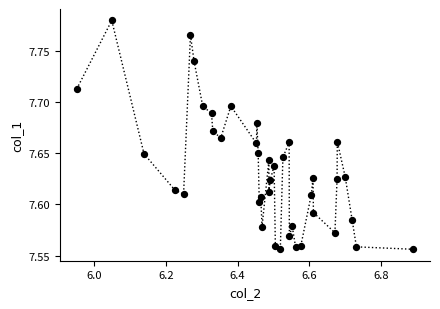

What is the range of X values (max minus min)?

0.9